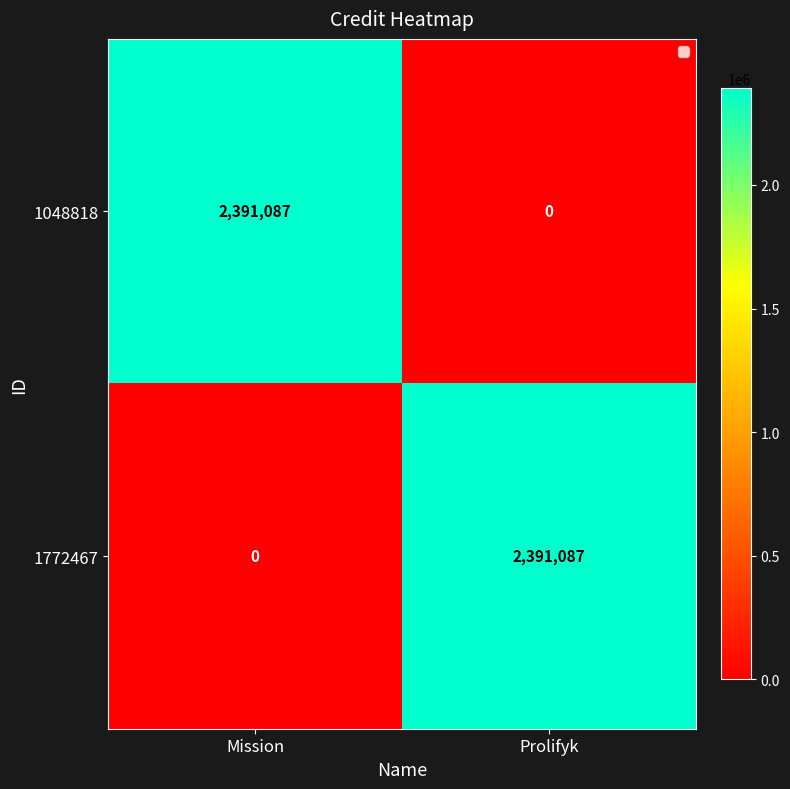

Is the value of 1772467 at Prolifyk greater than the value of 1048818 at Prolifyk?

Yes